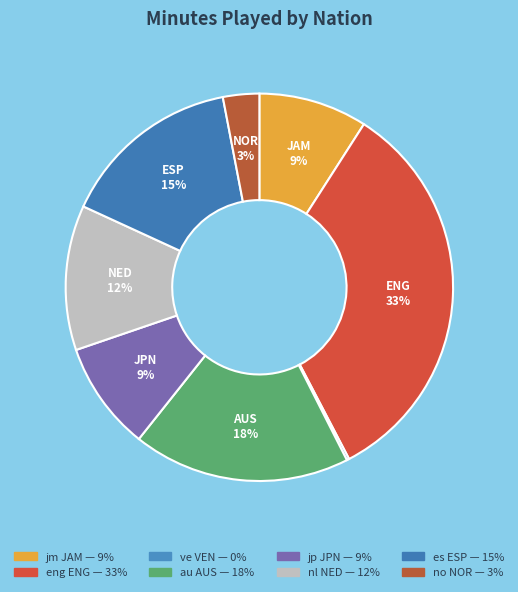

Combined, what portion of the pie is ve VEN and jm JAM?

9.3%